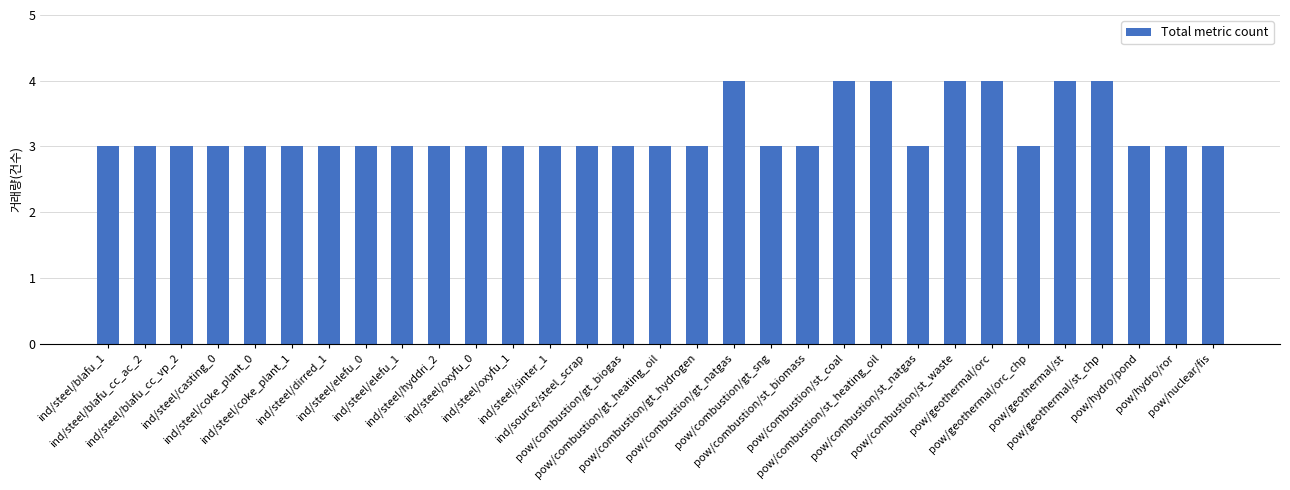

What is the label of the 2nd bar from the left?

ind/steel/blafu_cc_ac_2